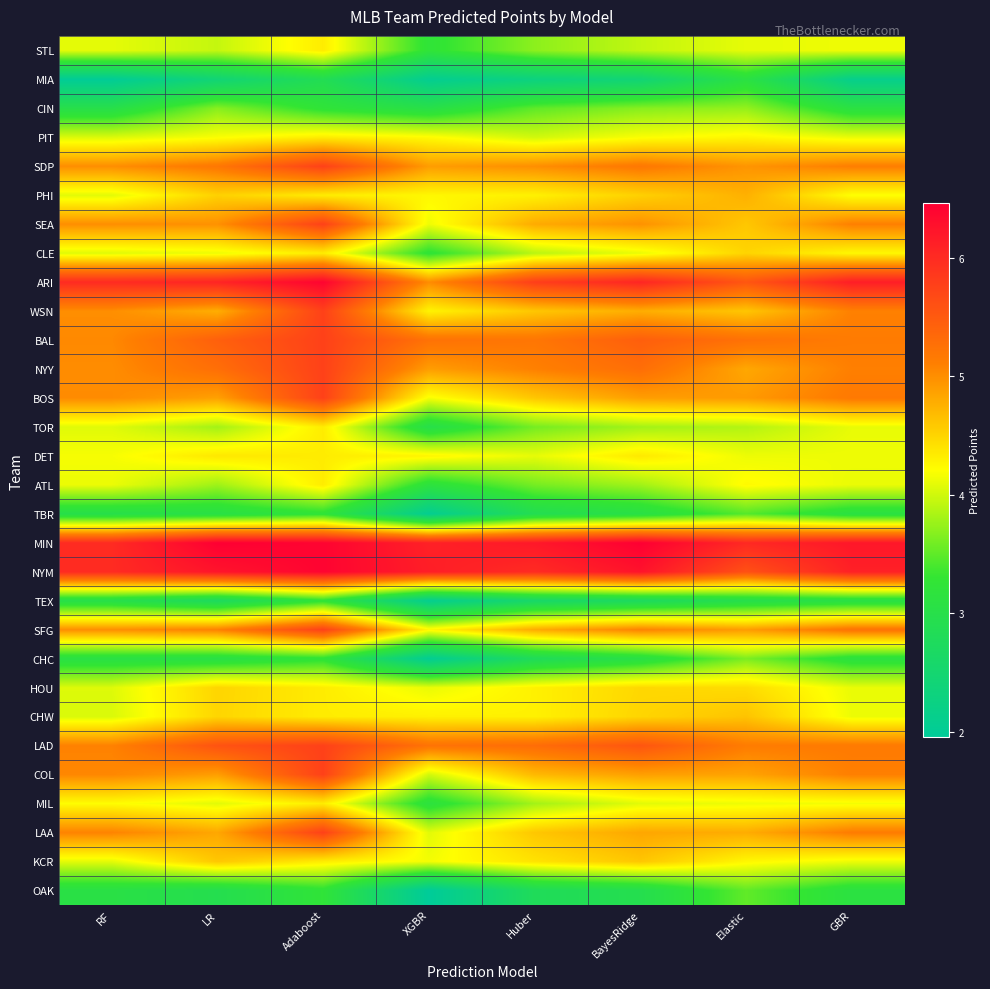

What is the difference between the highest and lowest values at Huber?

3.9